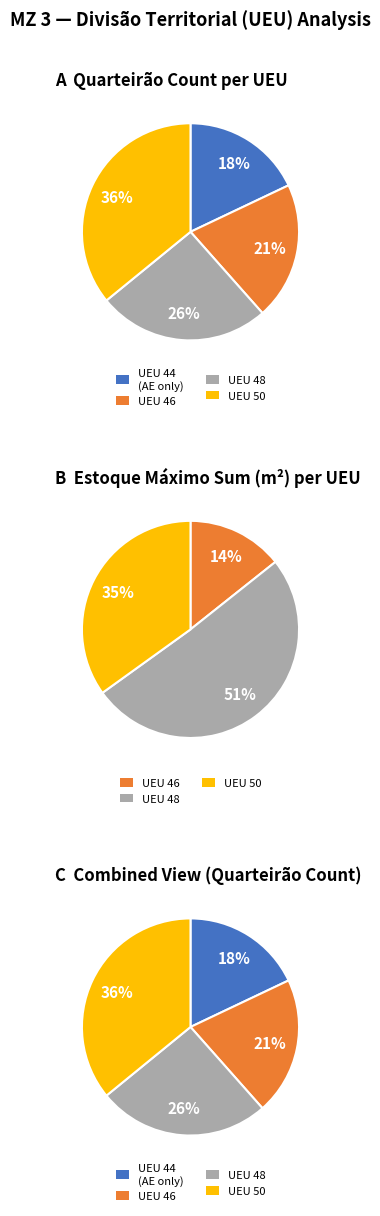

Which slice is the largest?

UEU 50